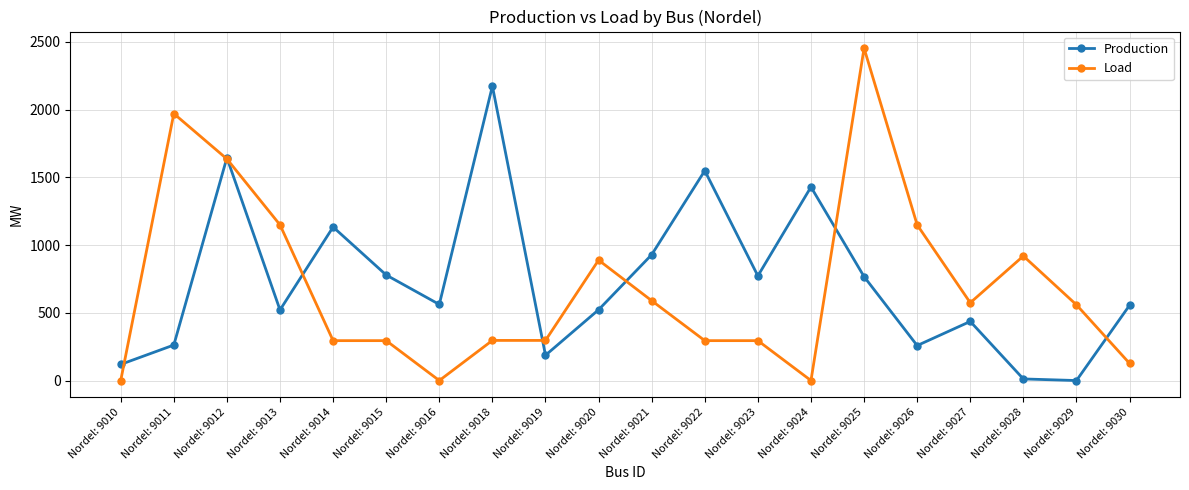

At which category does Production reach its first local peak?

Nordel: 9012